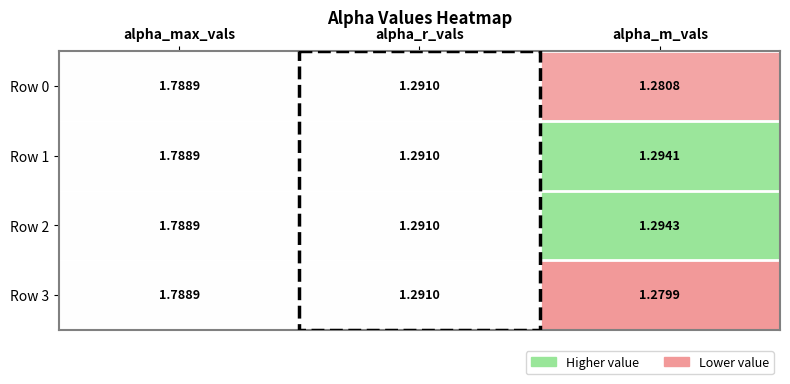

At which category does the chart reach its peak across all series?

alpha_max_vals